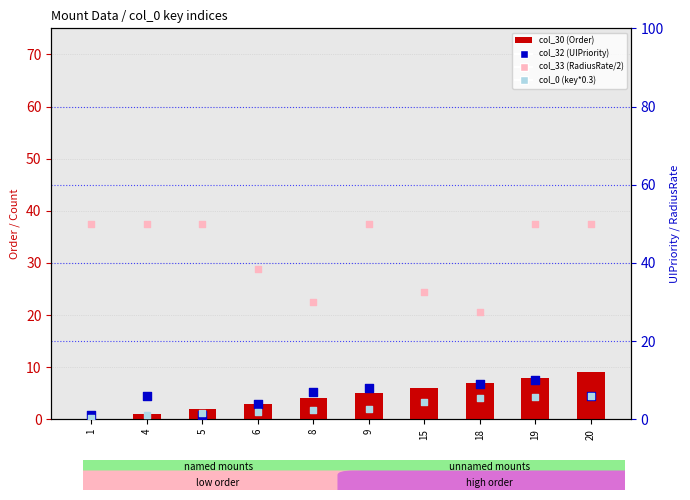

Is the value of col_33 (RadiusRate/2) at 5 greater than the value of col_30 (Order) at 4?

Yes